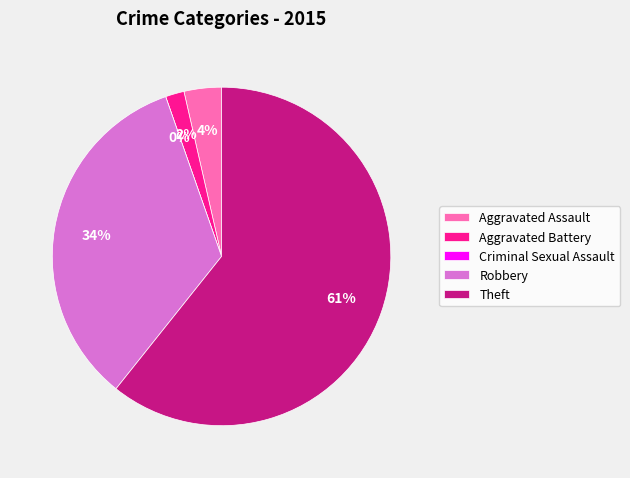

To the nearest percent, what percentage of the pie is Aggravated Assault?

4%